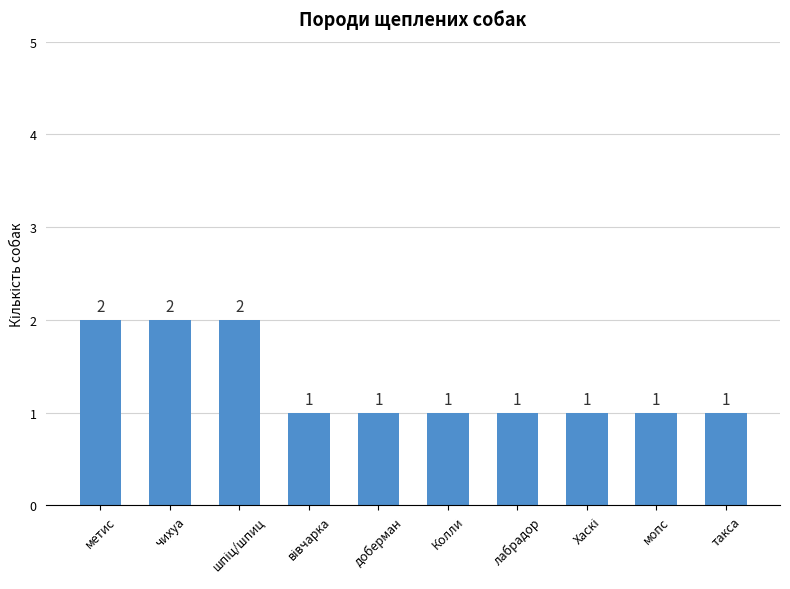

How many values are between 1 and 2?

10